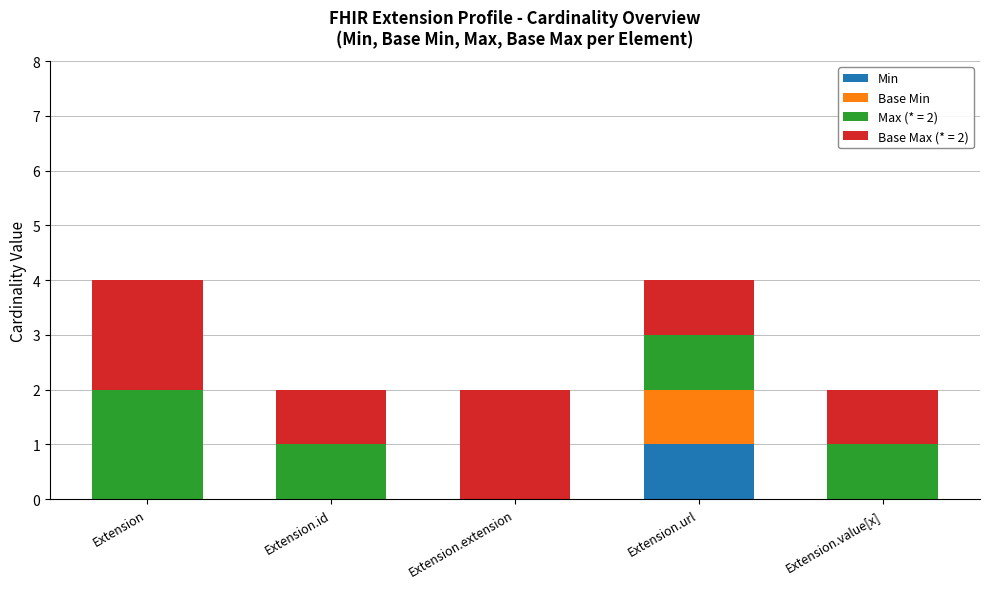

Which category has the highest value in the Min series?

Extension.url